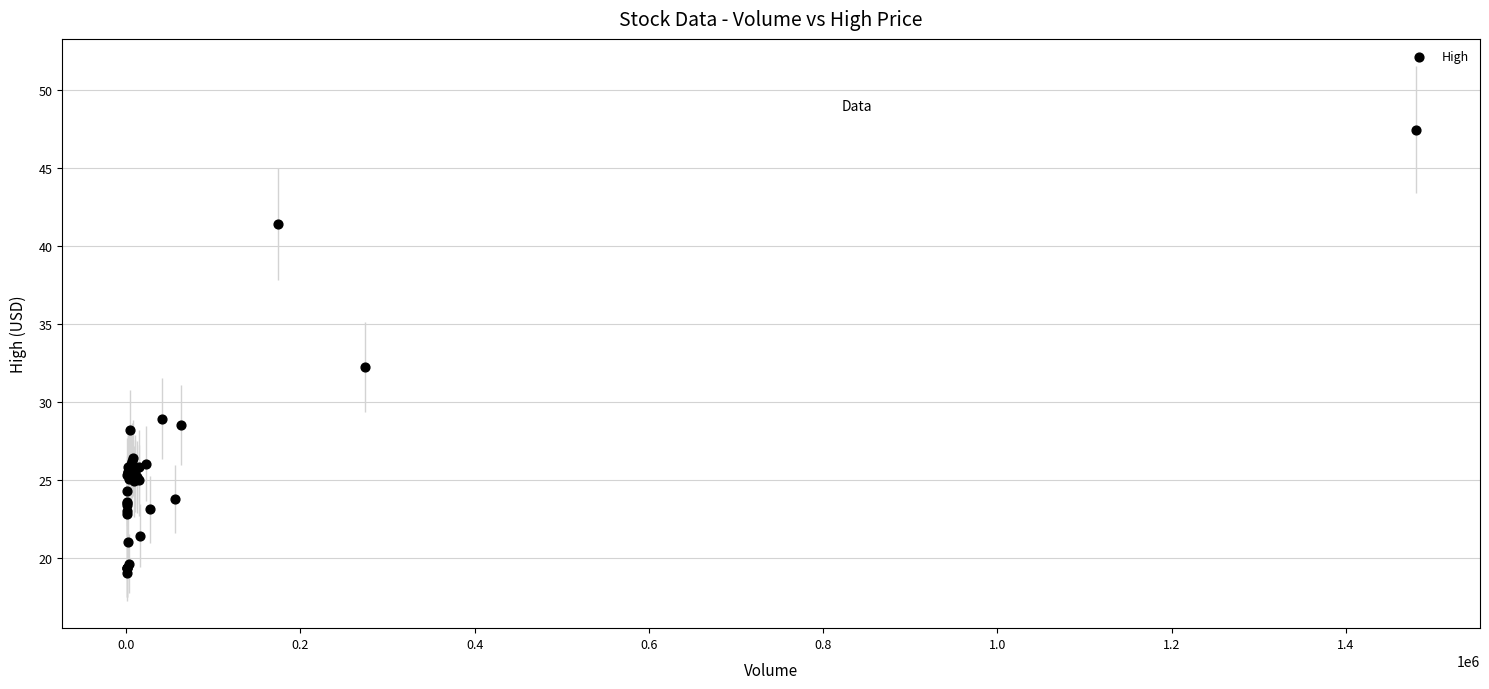

What Y value in the scatter plot is closest to 33?

32.2